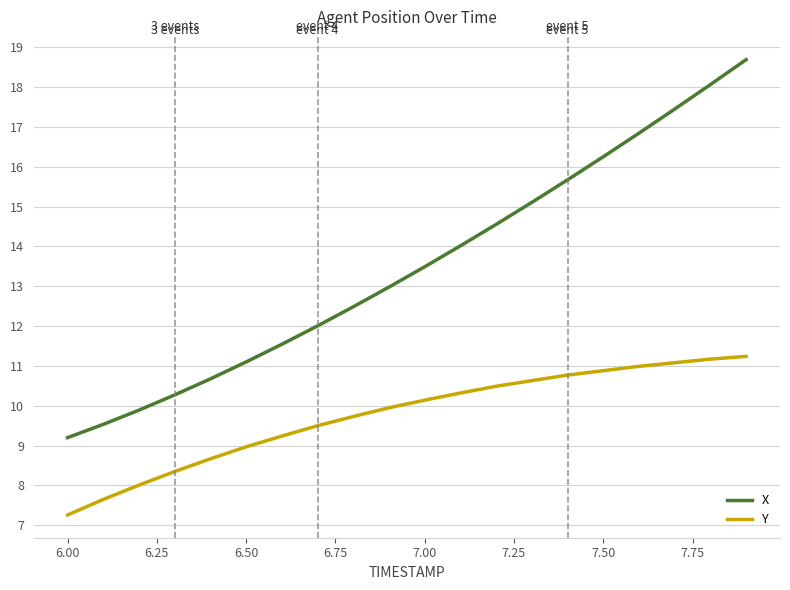

Which series has the largest total across all categories?

X